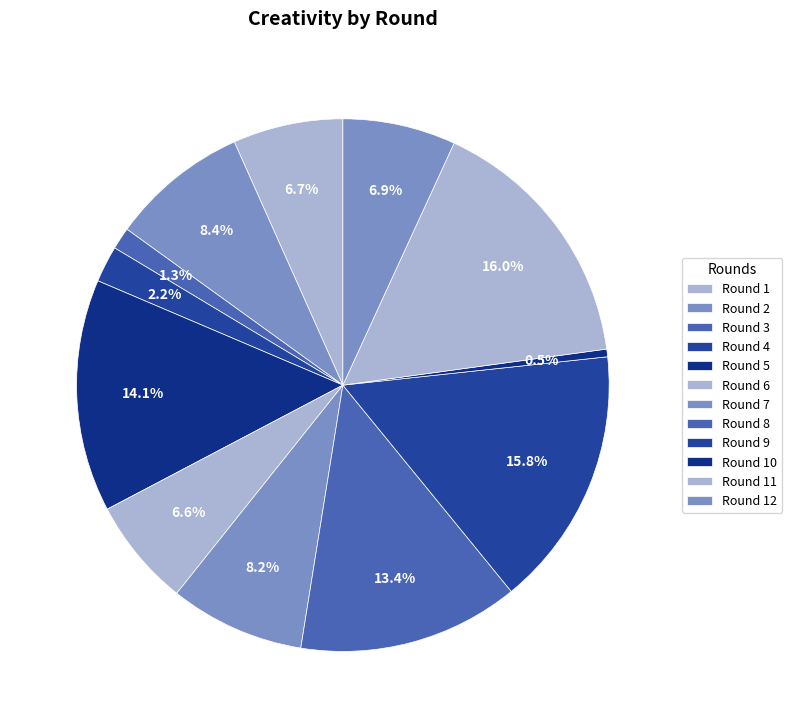

Rank the categories by value from lowest to highest.

Round 10, Round 3, Round 4, Round 6, Round 1, Round 12, Round 7, Round 2, Round 8, Round 5, Round 9, Round 11